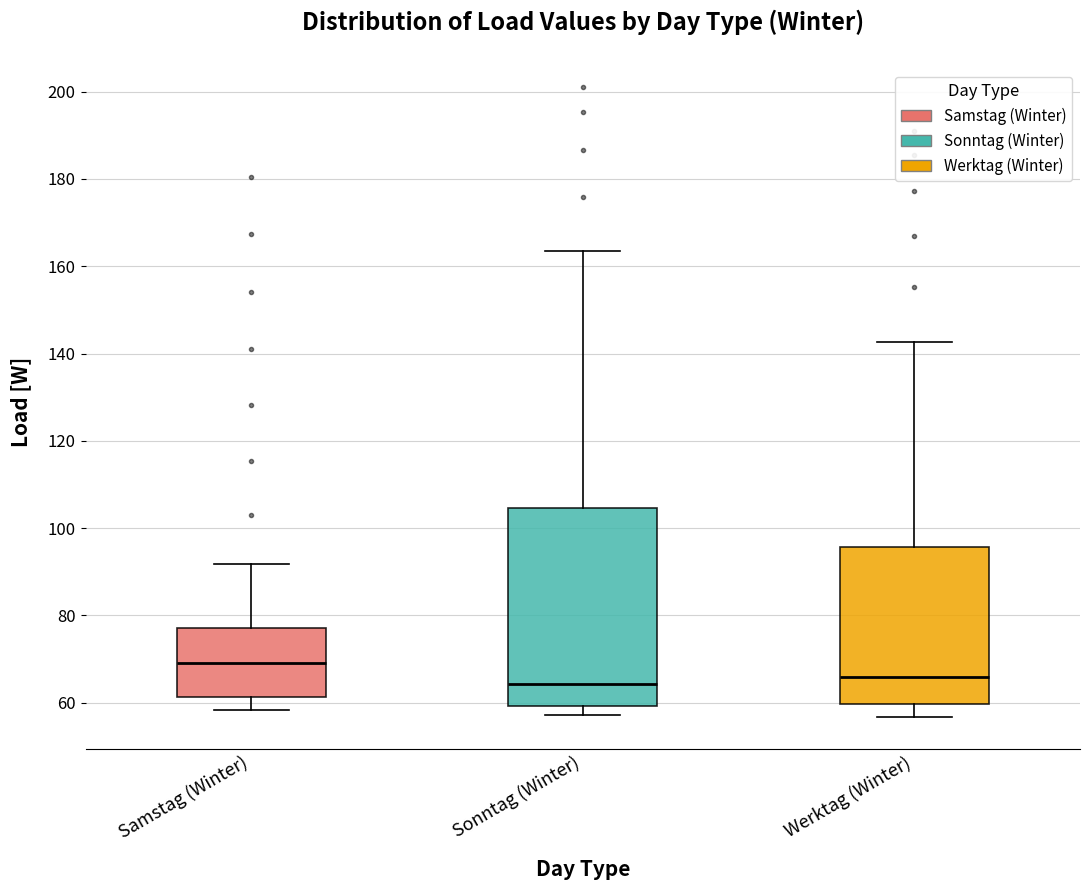

Reading left to right, transcribe this box plot: for each box, give where its median line is, the range the box spans, and where its two whiskers end, as read against the y-axis. The values are not printed on the chart, so give them approximately, as read against the axis.

Samstag (Winter): median 70, box 62 to 78, whiskers 58 to 92
Sonntag (Winter): median 64, box 60 to 104, whiskers 58 to 164
Werktag (Winter): median 66, box 60 to 96, whiskers 56 to 142